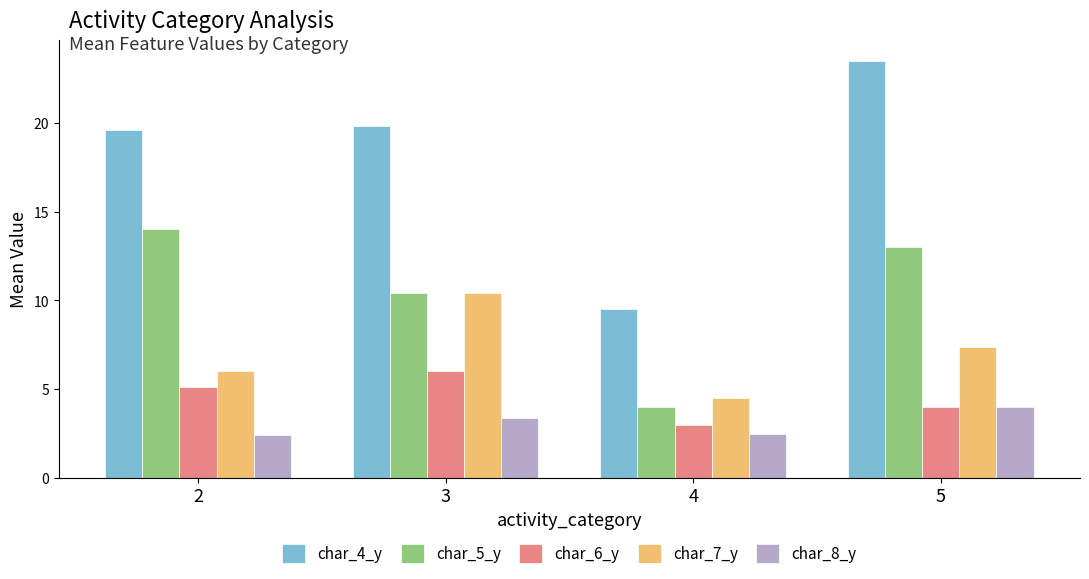

Which series has the largest total across all categories?

char_4_y